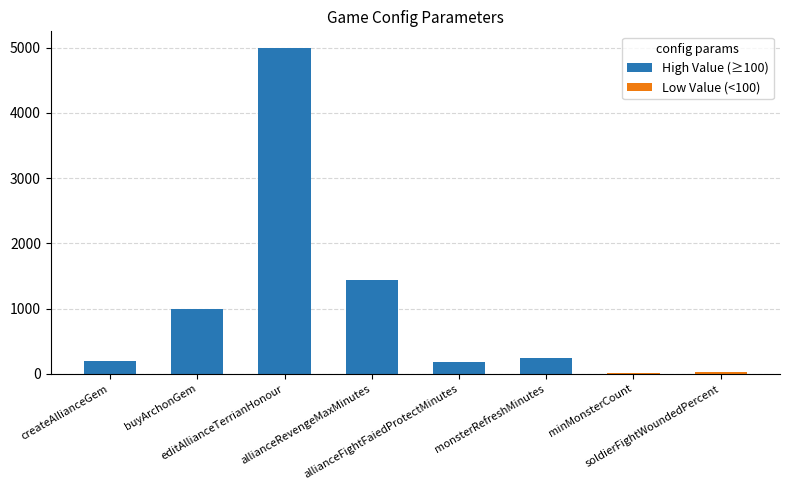

What is the difference between the maximum and minimum values in the High Value (≥100) series?

4820